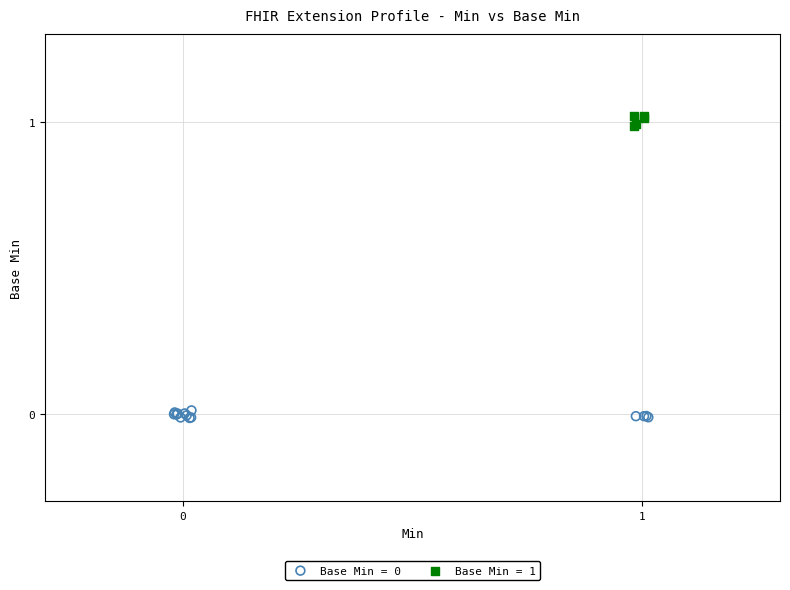

Which series contains the highest Y value?

Base Min = 1